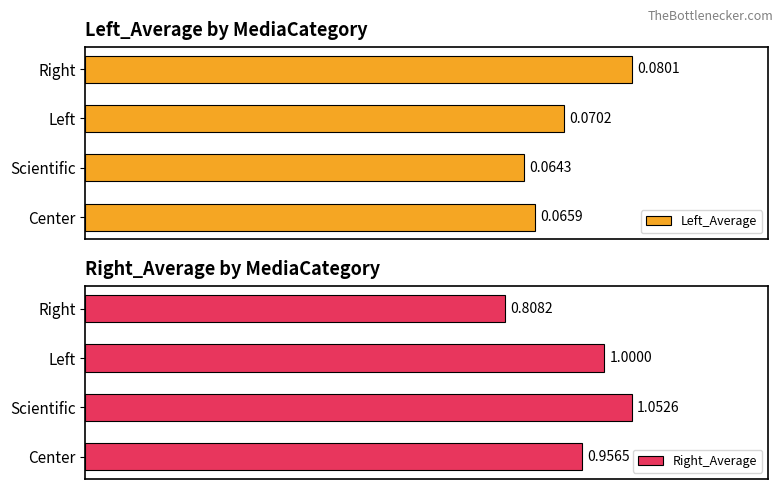

Does the chart contain stacked bars?

No